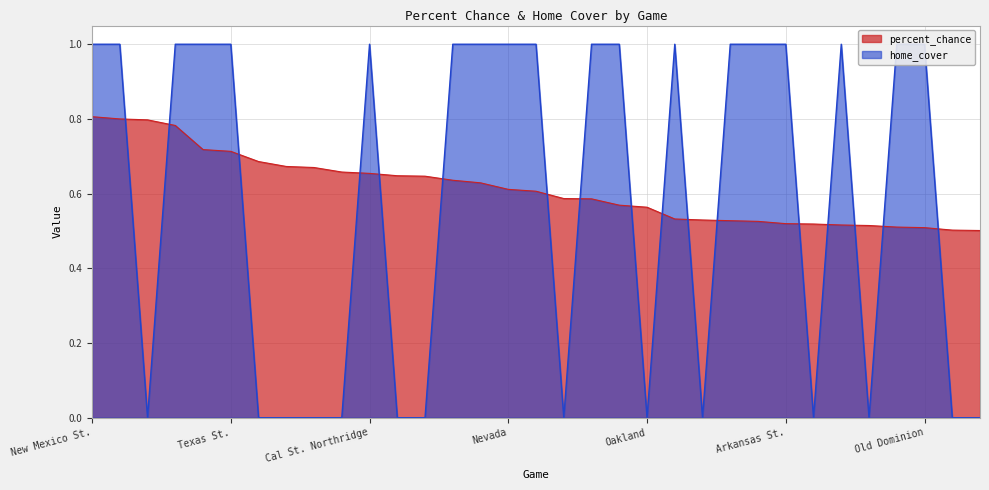

How many times do home_cover and percent_chance cross each other?

17